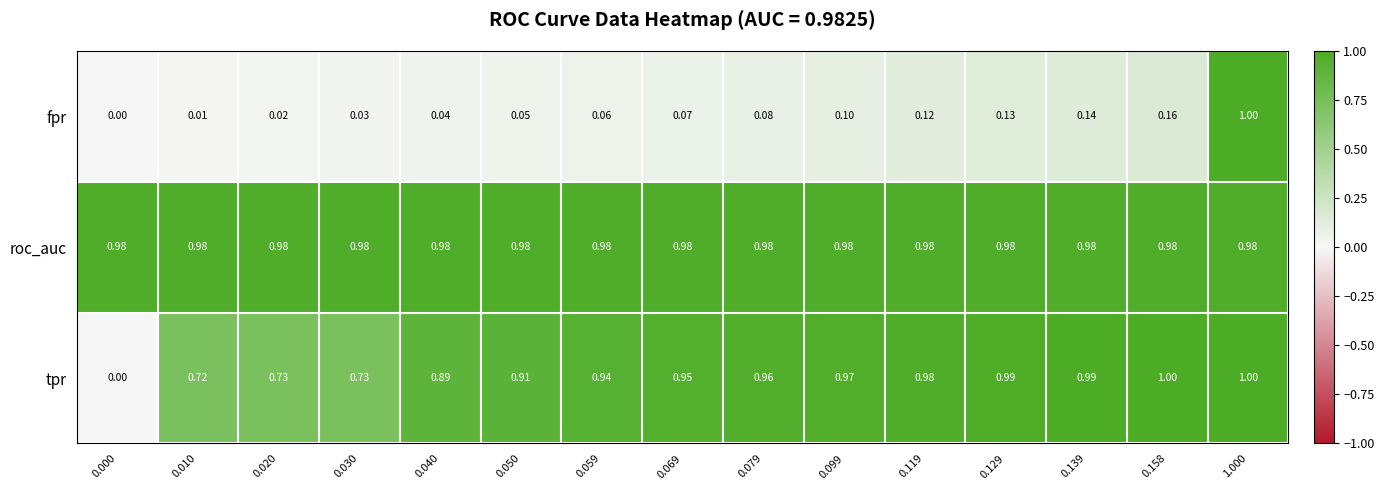

Which series changed the most between 0.129 and 0.139?

fpr